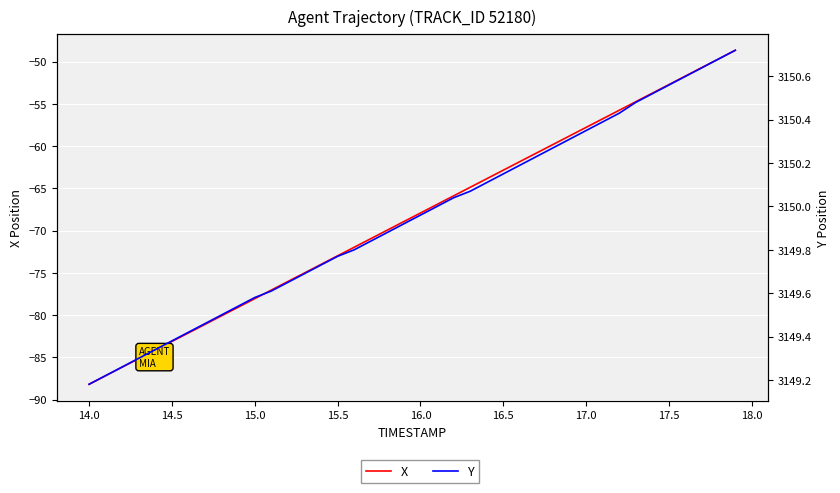

Reading left to right, what are all the values shown in this chart?

X: -88.2	-87.2	-86.1	-85.1	-84.1	-83.1	-82.1	-81.1	-80.1	-79.1	-78.0	-77.0	-76.0	-75.0	-74.0	-73.0	-72.0	-70.9	-69.9	-68.9	-67.9	-66.9	-65.9	-64.9	-63.9	-62.8	-61.8	-60.8	-59.8	-58.8	-57.8	-56.8	-55.7	-54.7	-53.7	-52.7	-51.7	-50.7	-49.7	-48.7
Y: 3149.2	3149.2	3149.3	3149.3	3149.3	3149.4	3149.4	3149.5	3149.5	3149.5	3149.6	3149.6	3149.7	3149.7	3149.7	3149.8	3149.8	3149.8	3149.9	3149.9	3150.0	3150.0	3150.0	3150.1	3150.1	3150.2	3150.2	3150.2	3150.3	3150.3	3150.3	3150.4	3150.4	3150.5	3150.5	3150.6	3150.6	3150.6	3150.7	3150.7